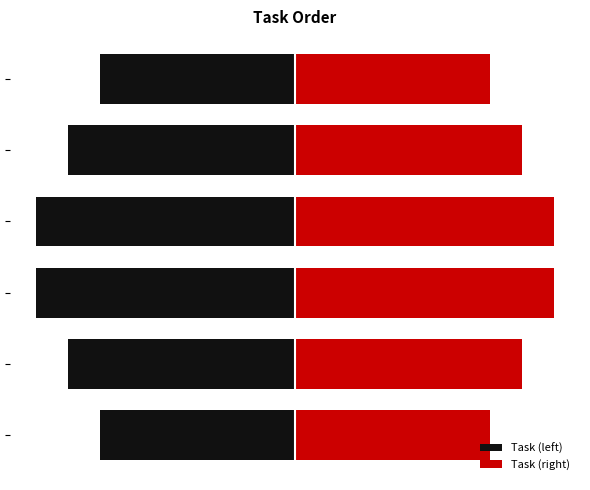

What is the highest value of the Task (left) series?

-4.2